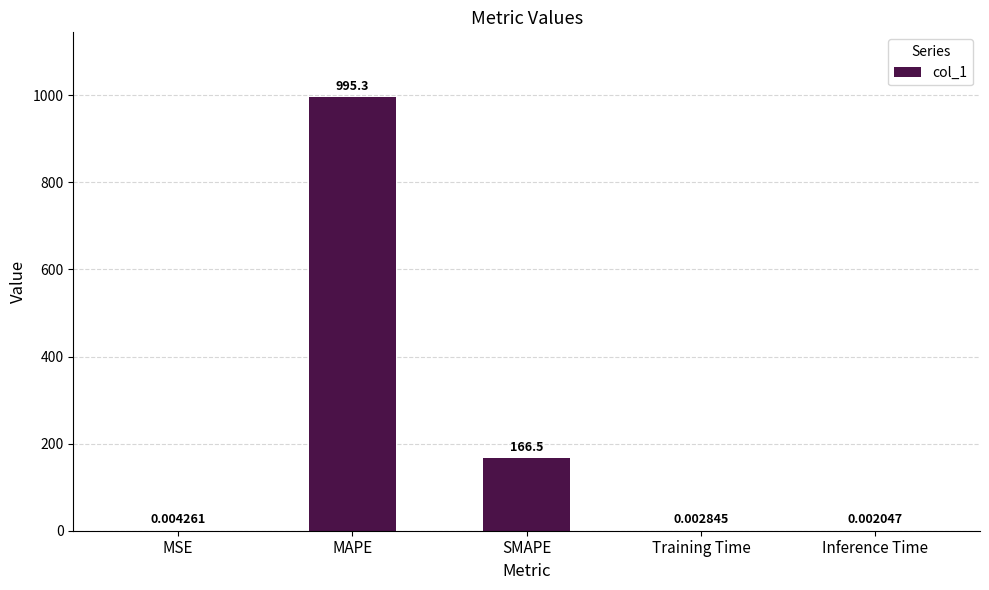

Where is the data nearest to the value 497?

SMAPE